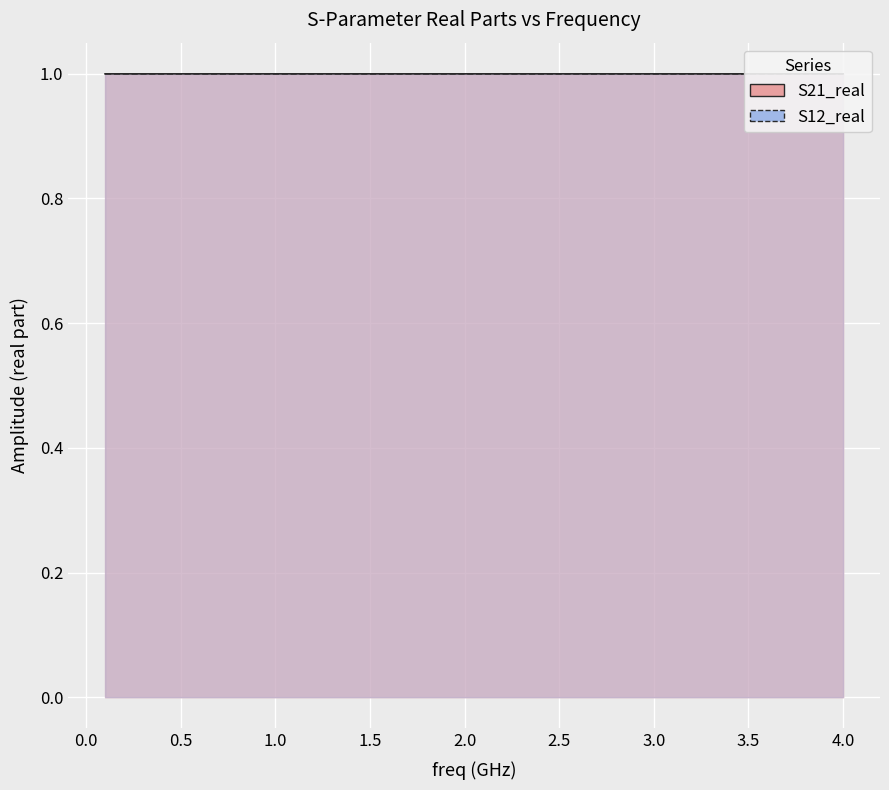

True or false: S12_real has more than 0 interior local peaks.

False